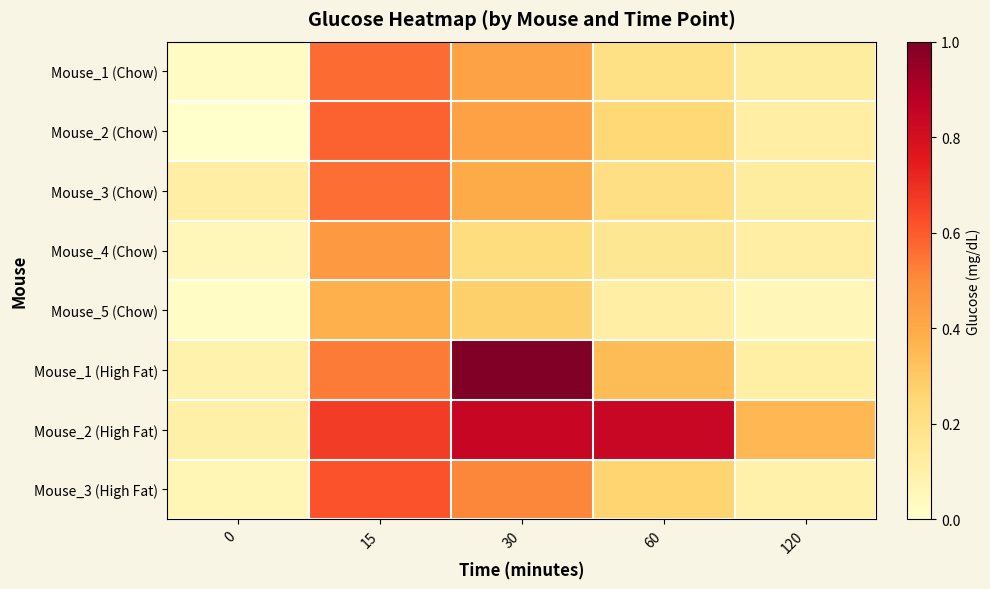

At which category is the sum across all series the highest?

15